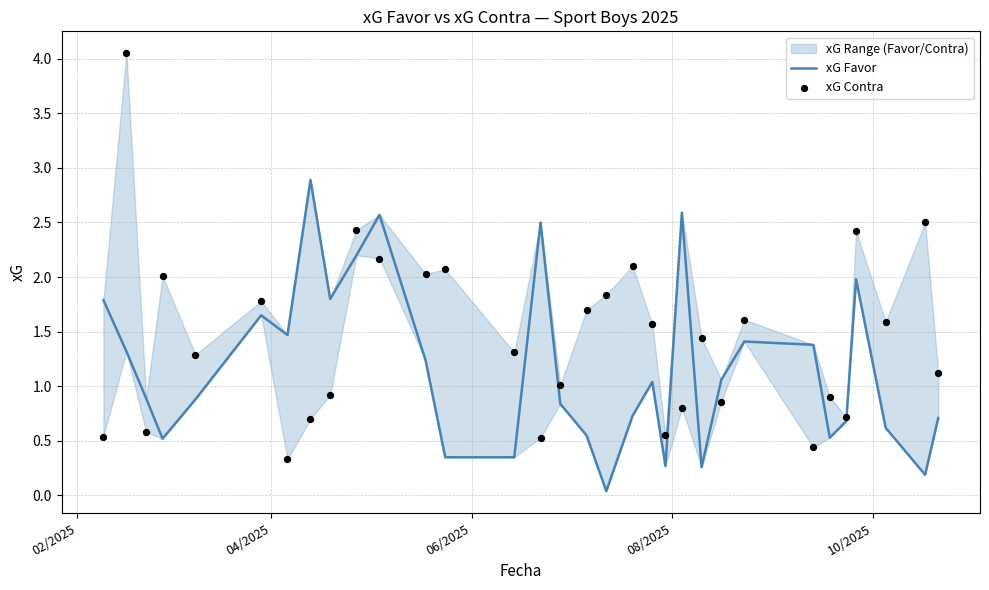

At which category is the sum across all series the highest?

04/2025